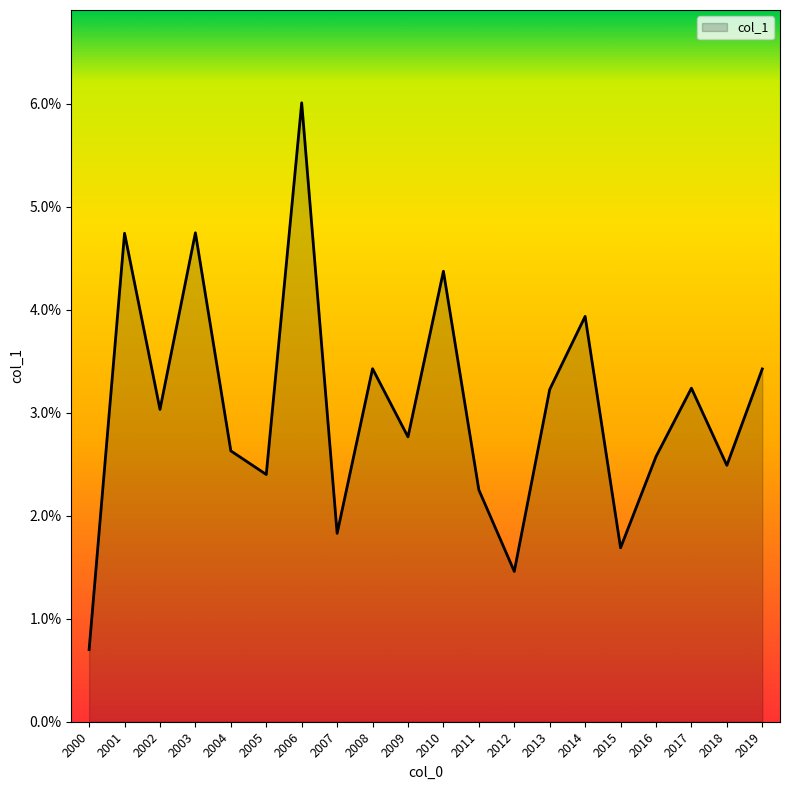

At which label is the value closest to 0?

2000